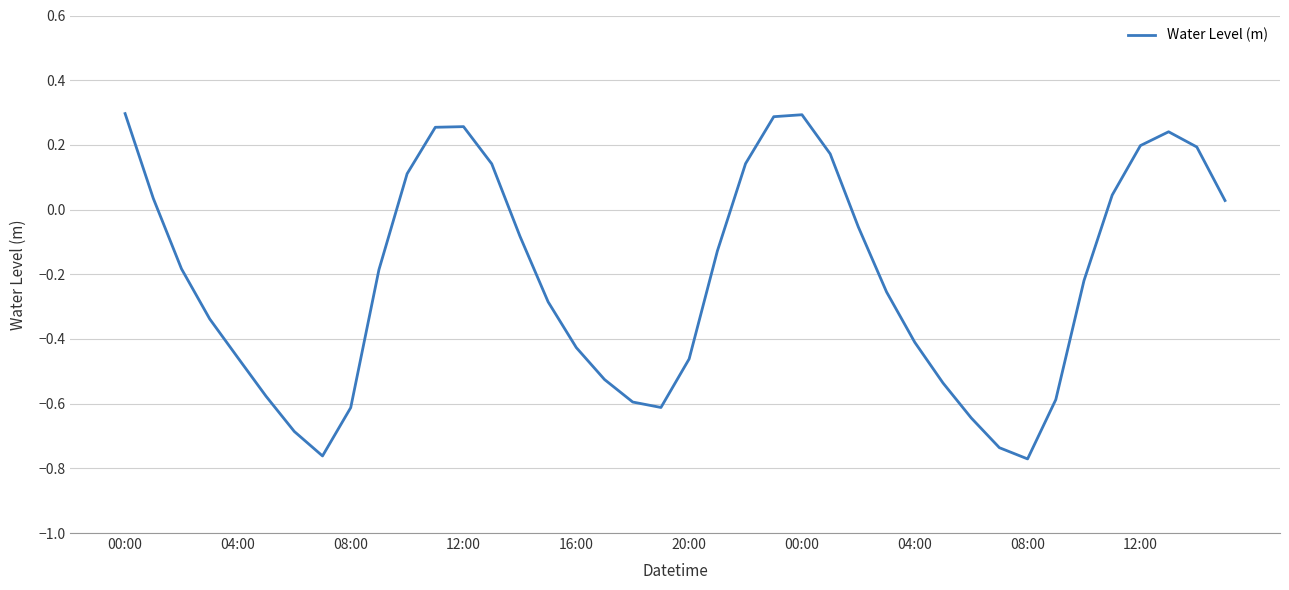

True or false: the data has more than 0 interior local peaks.

True